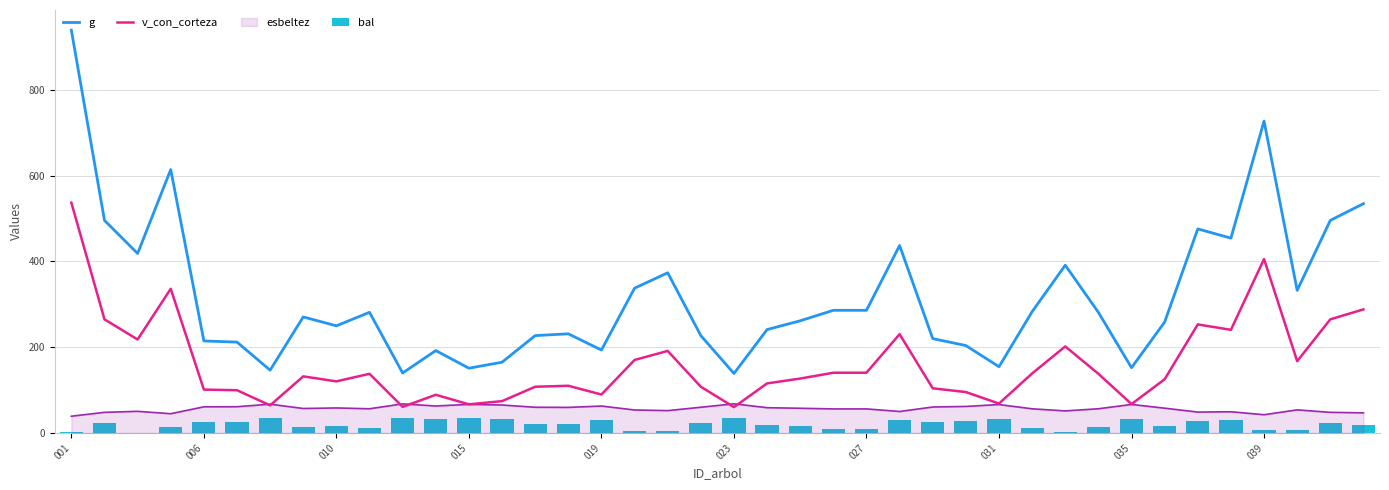

Is the value of g at 17 greater than the value of bal at 27?

Yes